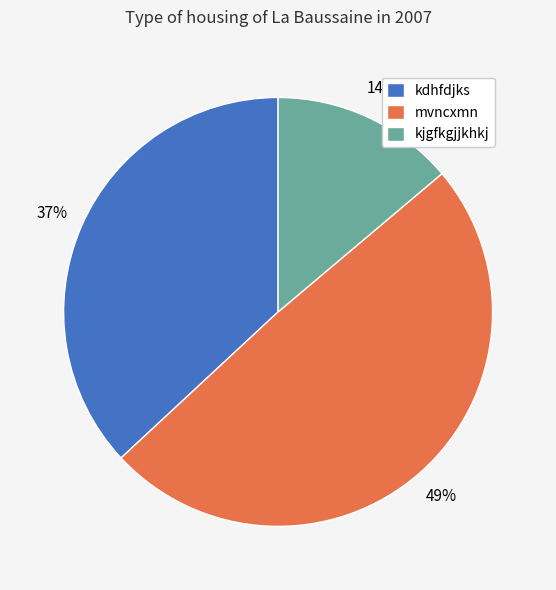

Which has a higher value, kjgfkgjjkhkj or mvncxmn?

mvncxmn